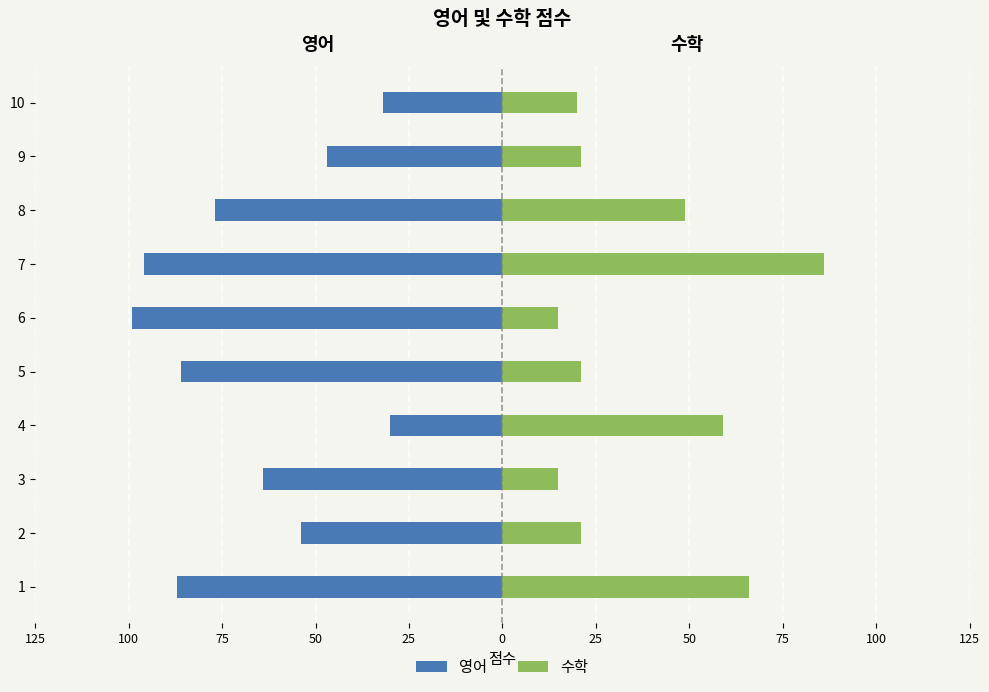

How many data points in 수학 are above 21?

4